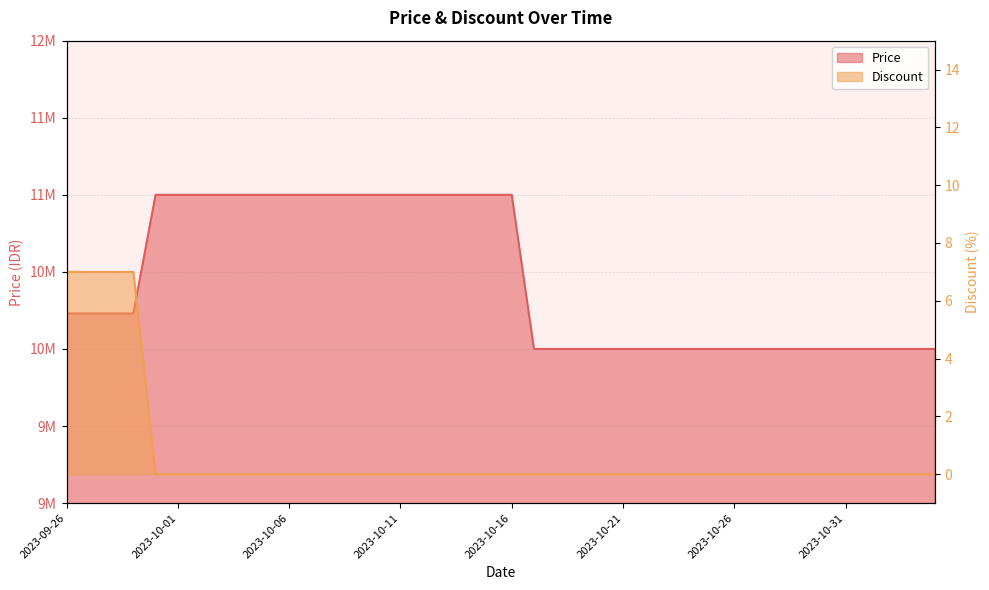

True or false: Discount has more than 1 interior local peaks.

False